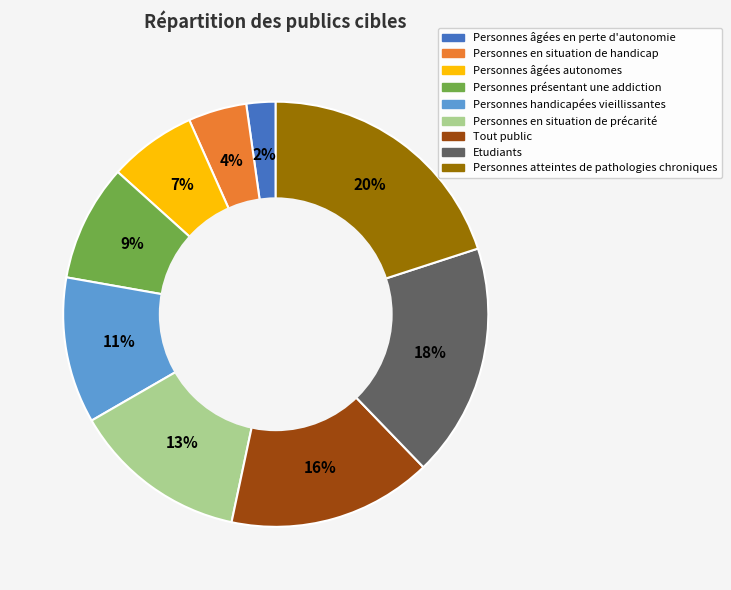

Approximately how many times larger is the value at Personnes âgées en perte d'autonomie compared to Personnes handicapées vieillissantes?

0.2